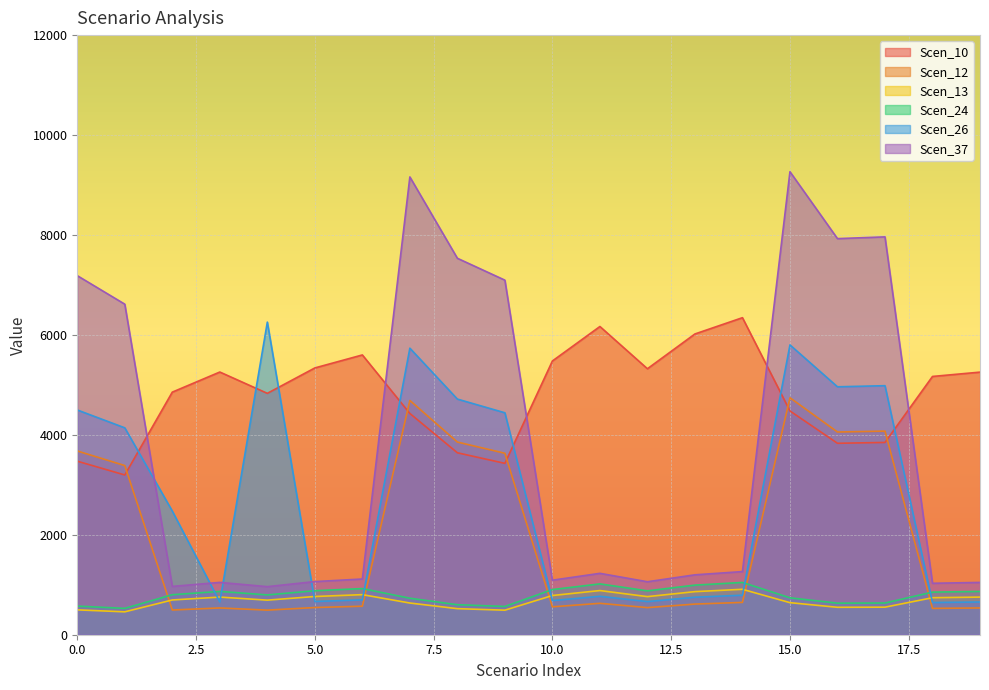

Where is Scen_24 nearest to the value 786?

4